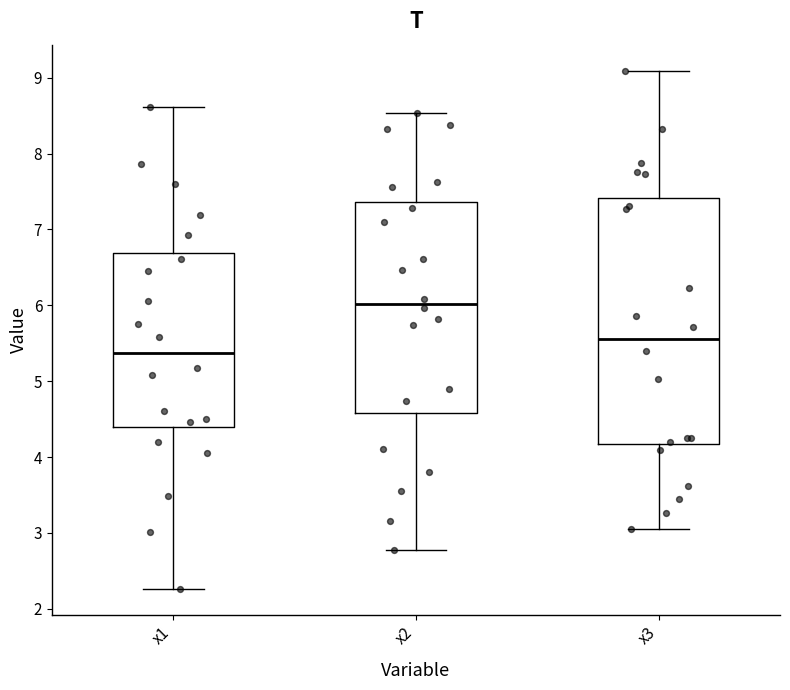

Which box's median line is the lowest?

x1